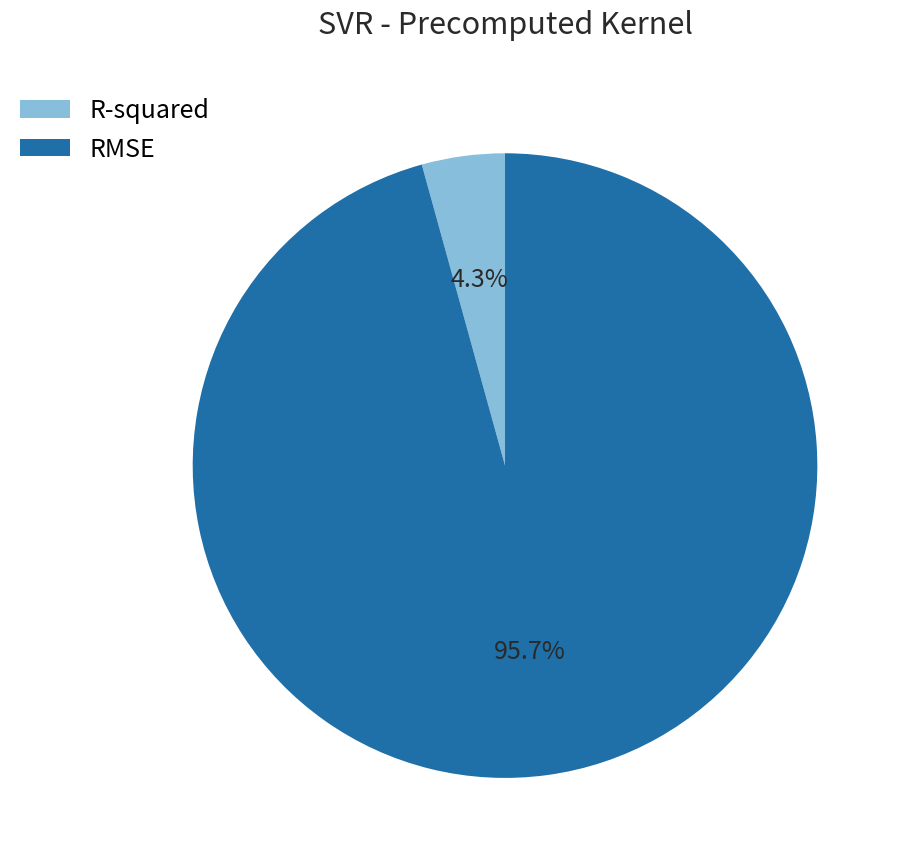

What is the smallest slice in the pie chart?

R-squared